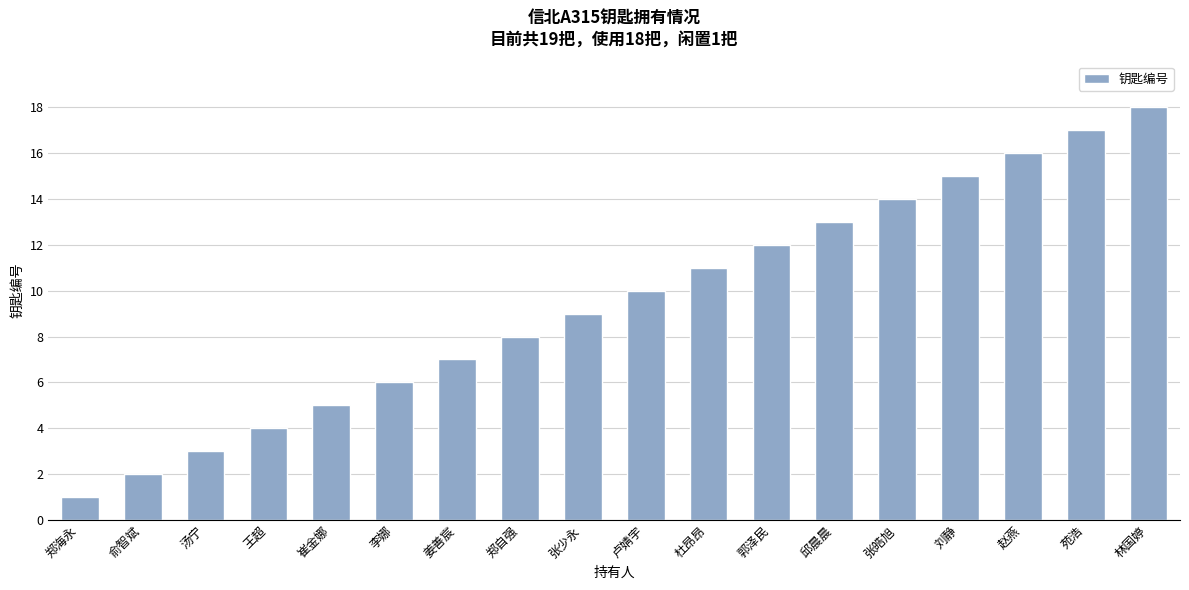

Approximately how many times larger is the value at 林国婷 compared to 邱晨晨?

1.4